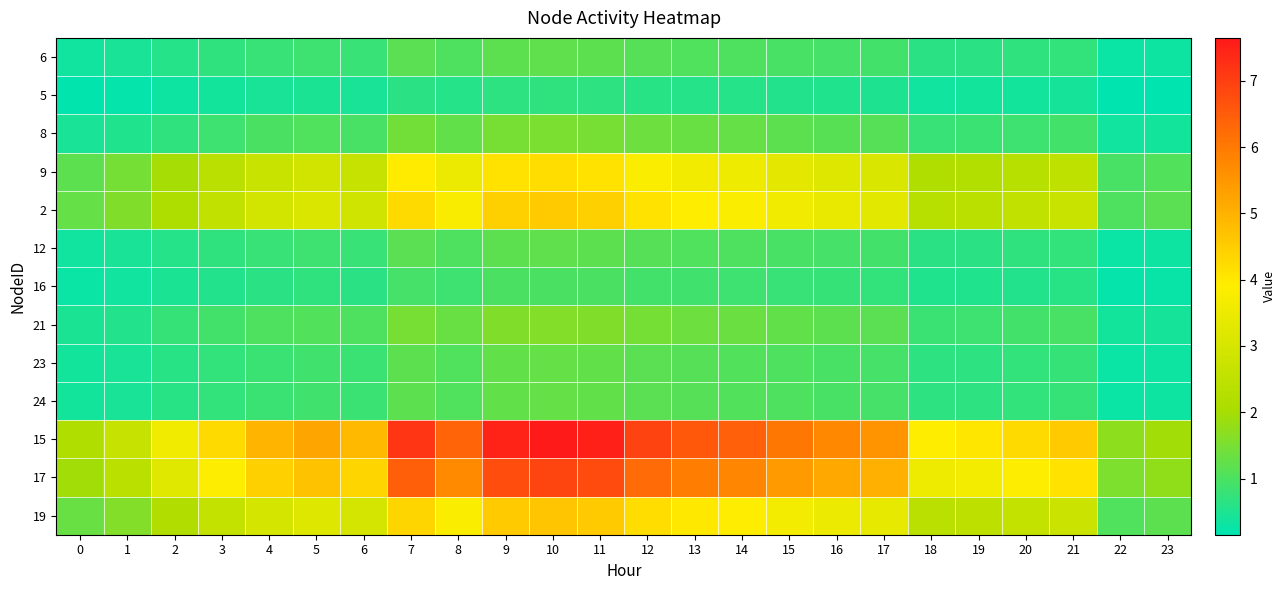

Reading right to left, extract all data points from this chart.

6: 23=0.3	22=0.3	21=0.7	20=0.7	19=0.6	18=0.6	17=0.9	16=0.9	15=1.0	14=1.0	13=1.1	12=1.1	11=1.2	10=1.2	9=1.2	8=1.0	7=1.2	6=0.8	5=0.8	4=0.8	3=0.7	2=0.6	1=0.4	0=0.3
5: 23=0.2	22=0.2	21=0.4	20=0.4	19=0.4	18=0.3	17=0.5	16=0.5	15=0.5	14=0.6	13=0.6	12=0.6	11=0.7	10=0.7	9=0.7	8=0.6	7=0.6	6=0.4	5=0.5	4=0.4	3=0.4	2=0.3	1=0.2	0=0.2
8: 23=0.4	22=0.3	21=0.9	20=0.8	19=0.8	18=0.8	17=1.1	16=1.1	15=1.2	14=1.3	13=1.3	12=1.4	11=1.5	10=1.5	9=1.5	8=1.3	7=1.4	6=1.0	5=1.0	4=1.0	3=0.8	2=0.7	1=0.5	0=0.4
9: 23=1.1	22=1.0	21=2.5	20=2.3	19=2.2	18=2.2	17=3.1	16=3.2	15=3.3	14=3.5	13=3.6	12=3.8	11=4.1	10=4.2	9=4.1	8=3.5	7=3.9	6=2.7	5=2.9	4=2.7	3=2.4	2=2.0	1=1.5	0=1.2
2: 23=1.2	22=1.0	21=2.7	20=2.5	19=2.4	18=2.3	17=3.3	16=3.4	15=3.6	14=3.8	13=3.9	12=4.1	11=4.5	10=4.5	9=4.4	8=3.8	7=4.3	6=2.9	5=3.1	4=2.9	3=2.5	2=2.1	1=1.6	0=1.3
12: 23=0.3	22=0.3	21=0.7	20=0.7	19=0.6	18=0.6	17=0.9	16=0.9	15=1.0	14=1.0	13=1.1	12=1.1	11=1.2	10=1.2	9=1.2	8=1.0	7=1.2	6=0.8	5=0.8	4=0.8	3=0.7	2=0.6	1=0.4	0=0.3
16: 23=0.3	22=0.2	21=0.6	20=0.6	19=0.5	18=0.5	17=0.7	16=0.8	15=0.8	14=0.8	13=0.9	12=0.9	11=1.0	10=1.0	9=1.0	8=0.8	7=0.9	6=0.6	5=0.7	4=0.6	3=0.6	2=0.5	1=0.3	0=0.3
21: 23=0.4	22=0.4	21=1.0	20=0.9	19=0.8	18=0.8	17=1.2	16=1.2	15=1.3	14=1.3	13=1.4	12=1.4	11=1.6	10=1.6	9=1.6	8=1.3	7=1.5	6=1.0	5=1.1	4=1.0	3=0.9	2=0.7	1=0.6	0=0.5
23: 23=0.3	22=0.3	21=0.8	20=0.7	19=0.7	18=0.7	17=0.9	16=1.0	15=1.0	14=1.1	13=1.1	12=1.2	11=1.3	10=1.3	9=1.3	8=1.1	7=1.2	6=0.8	5=0.9	4=0.8	3=0.7	2=0.6	1=0.4	0=0.4
24: 23=0.3	22=0.3	21=0.8	20=0.7	19=0.7	18=0.7	17=0.9	16=1.0	15=1.0	14=1.1	13=1.1	12=1.2	11=1.3	10=1.3	9=1.3	8=1.1	7=1.2	6=0.8	5=0.9	4=0.8	3=0.7	2=0.6	1=0.4	0=0.4
15: 23=1.9	22=1.7	21=4.6	20=4.3	19=4.0	18=3.9	17=5.6	16=5.7	15=6.0	14=6.4	13=6.6	12=6.9	11=7.5	10=7.6	9=7.5	8=6.3	7=7.2	6=4.8	5=5.2	4=4.9	3=4.3	2=3.6	1=2.7	0=2.2
17: 23=1.8	22=1.6	21=4.1	20=3.8	19=3.6	18=3.5	17=5.0	16=5.2	15=5.5	14=5.8	13=5.9	12=6.3	11=6.8	10=6.9	9=6.8	8=5.7	7=6.5	6=4.4	5=4.7	4=4.4	3=3.9	2=3.2	1=2.4	0=2.0
19: 23=1.2	22=1.0	21=2.8	20=2.6	19=2.4	18=2.4	17=3.4	16=3.5	15=3.7	14=3.9	13=4.0	12=4.2	11=4.6	10=4.6	9=4.5	8=3.8	7=4.3	6=2.9	5=3.2	4=3.0	3=2.6	2=2.2	1=1.6	0=1.3